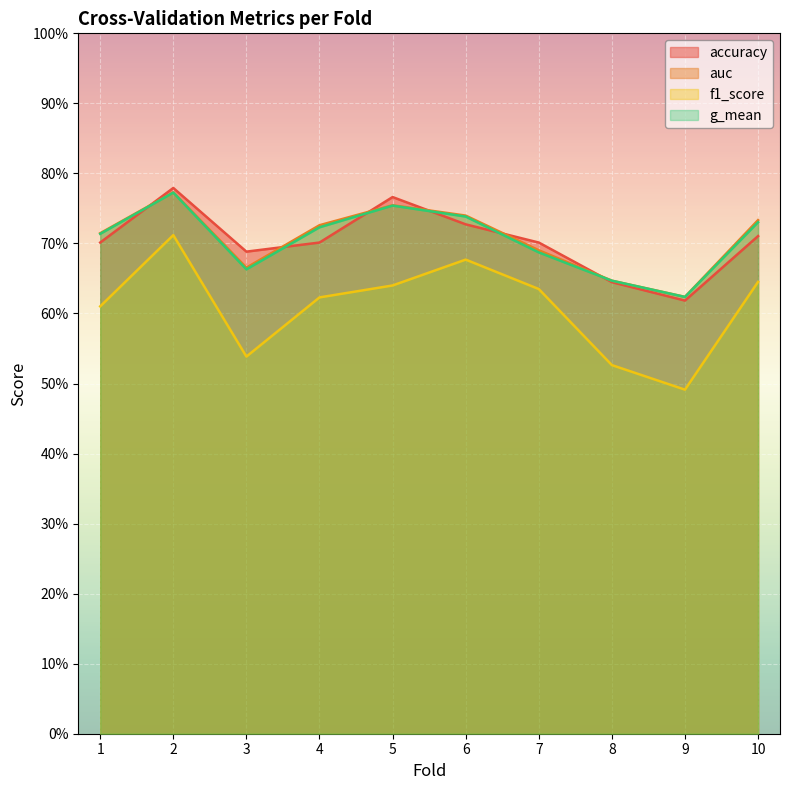

What are all the series names shown in the legend?

accuracy, auc, f1_score, g_mean